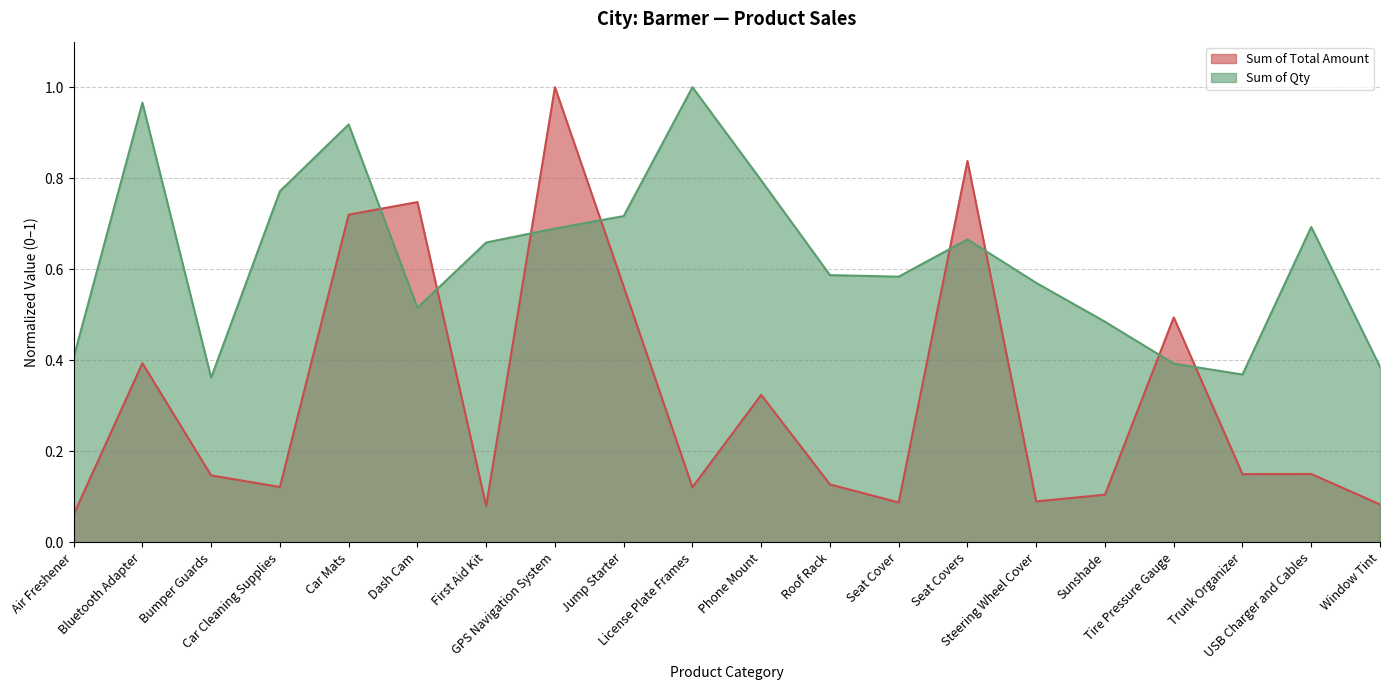

What is the sum of all Sum of Total Amount values?

6.4